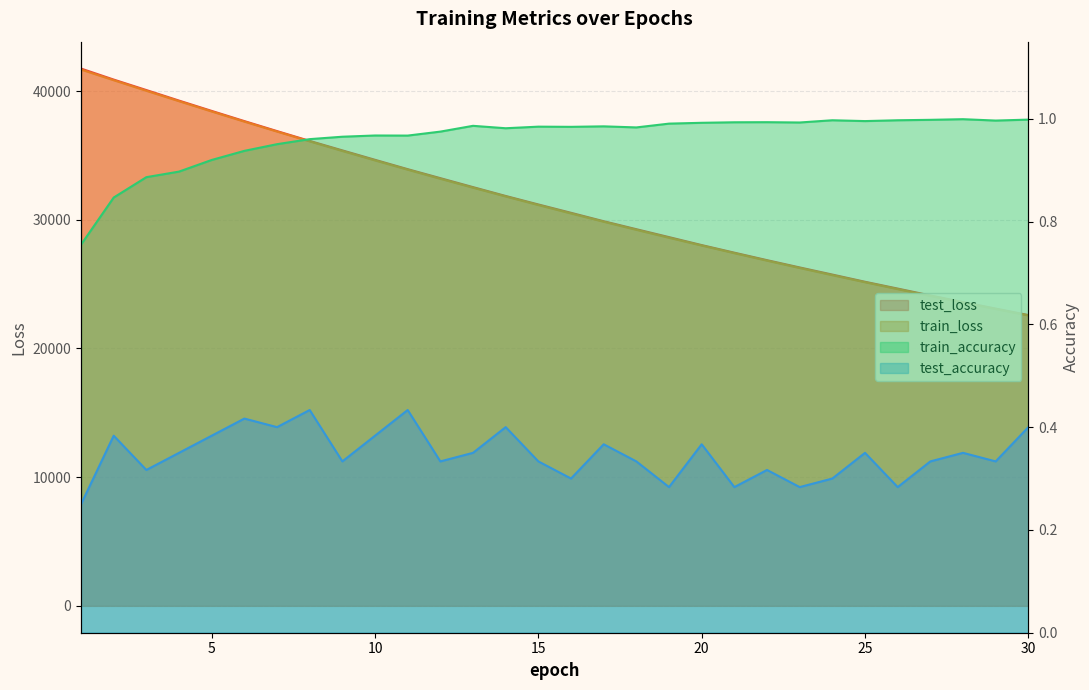

At which label is test_accuracy closest to 0?

1